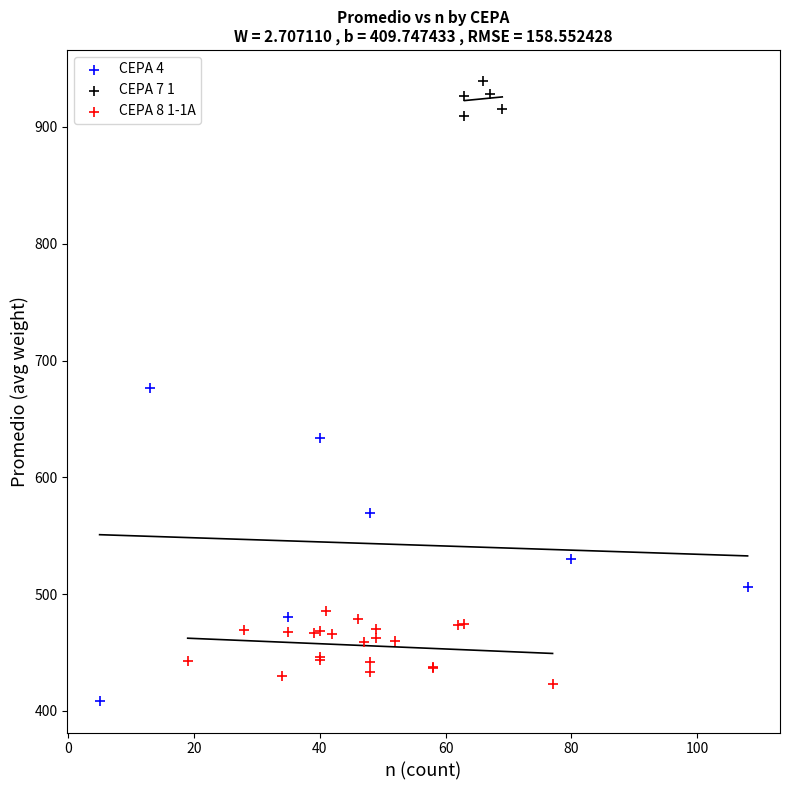

Which series has the widest spread of Y values?

CEPA 4